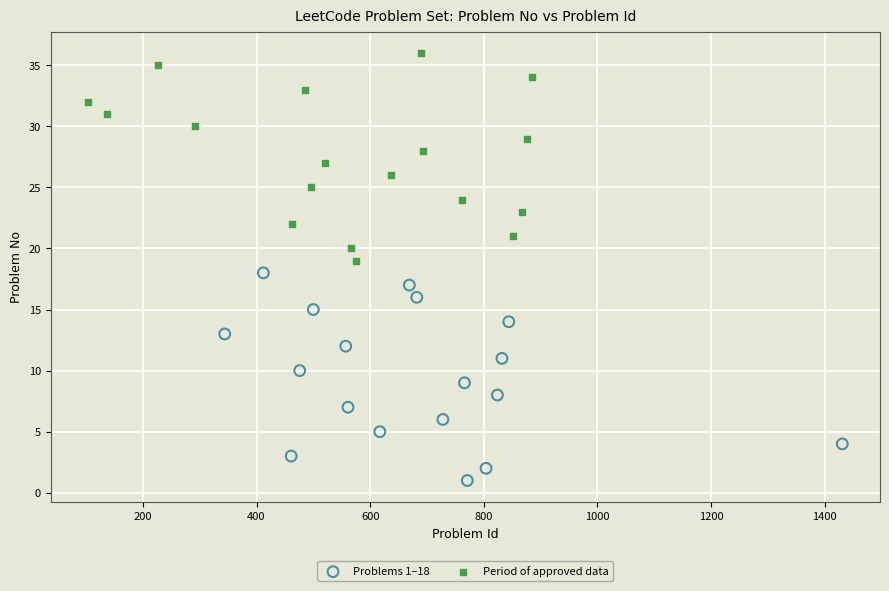

Which series contains the highest Y value?

Period of approved data